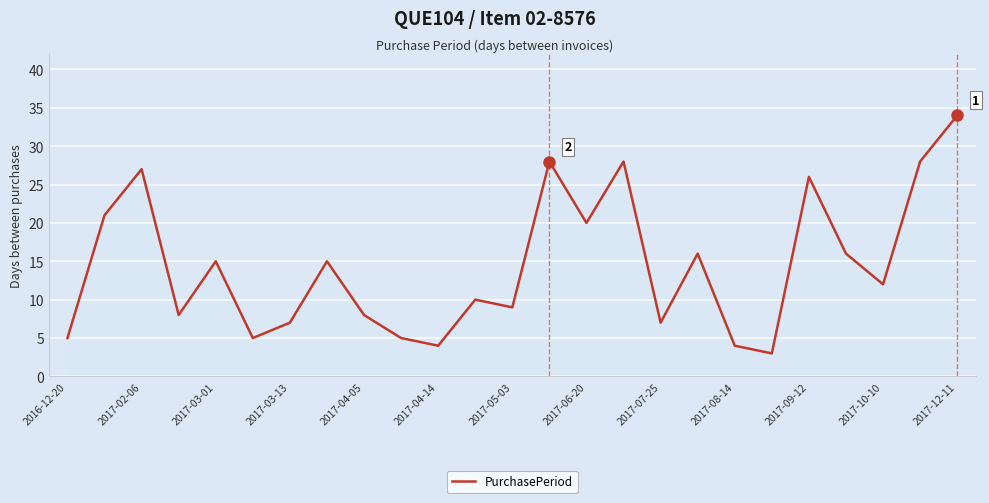

True or false: the data has more than 1 interior local peaks.

True